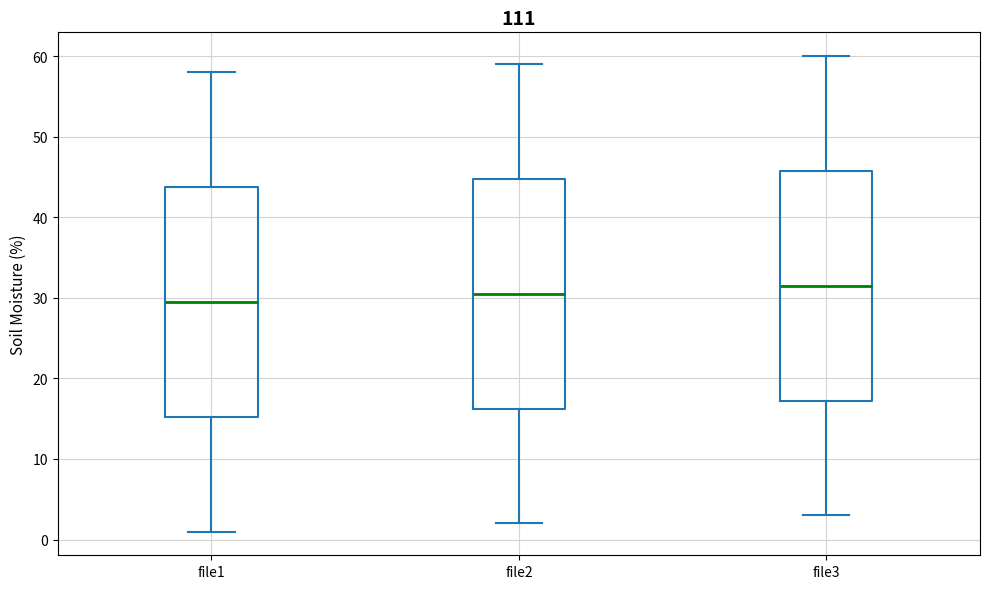

Reading left to right, read every box against the y-axis: the position of its median line, the range the box covers, and the ends of its whiskers. The values are not printed on the chart, so give them approximately, as read against the axis.

file1: median 30, box 15 to 44, whiskers 1 to 58
file2: median 31, box 16 to 45, whiskers 2 to 59
file3: median 32, box 17 to 46, whiskers 3 to 60